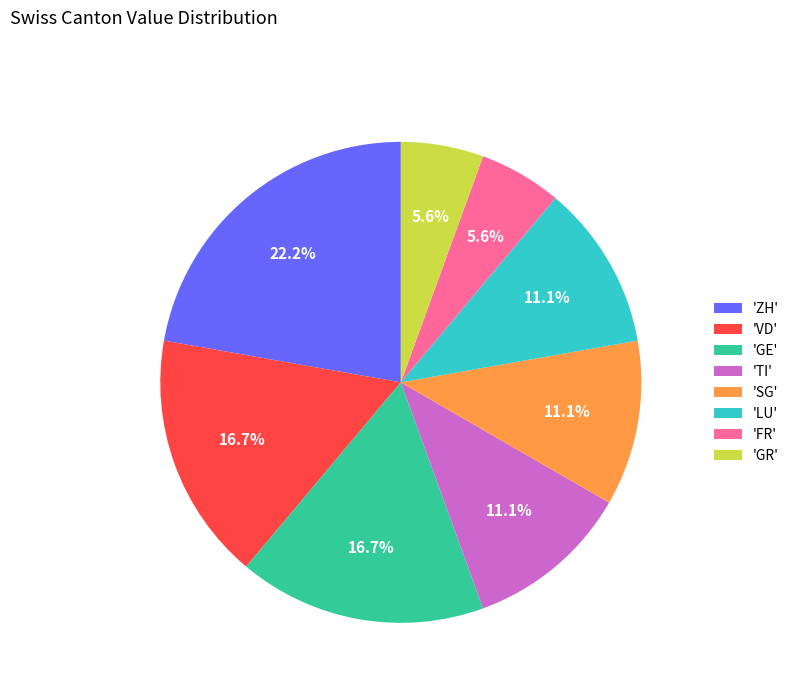

How many segments does this pie chart have?

8